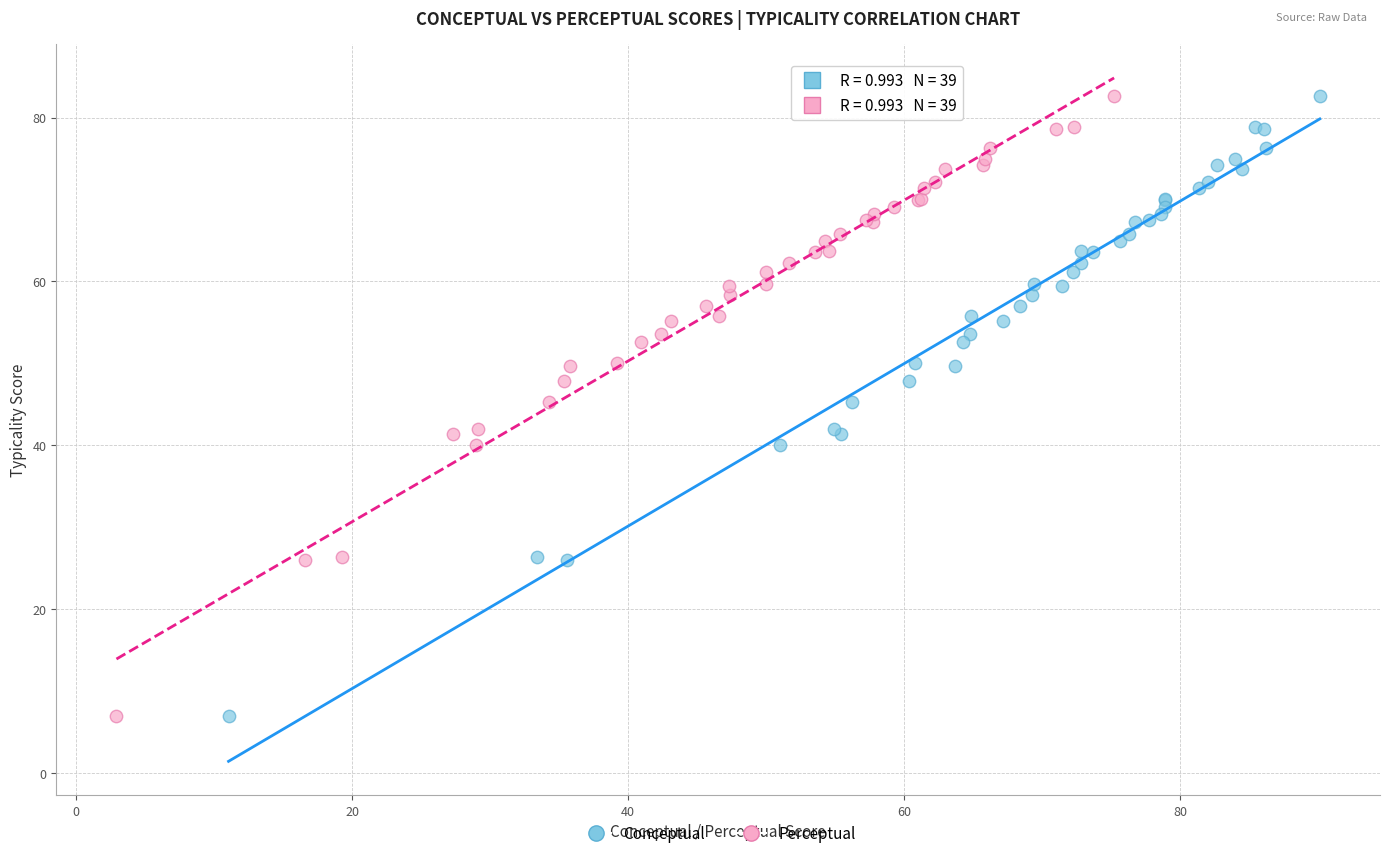

What are all the series names shown in the legend?

Conceptual, Perceptual